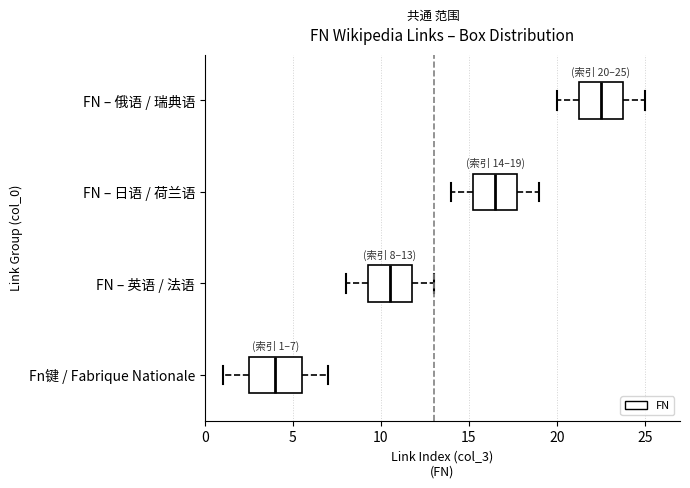

Which box is the widest, from its left edge to its right edge?

Fn键 / Fabrique Nationale